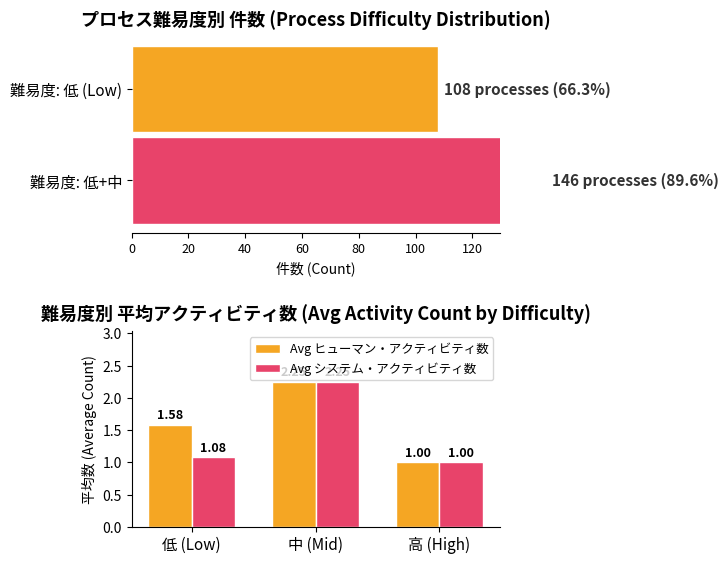

What is the sum of all Avg システム・アクティビティ数 values?

4.3